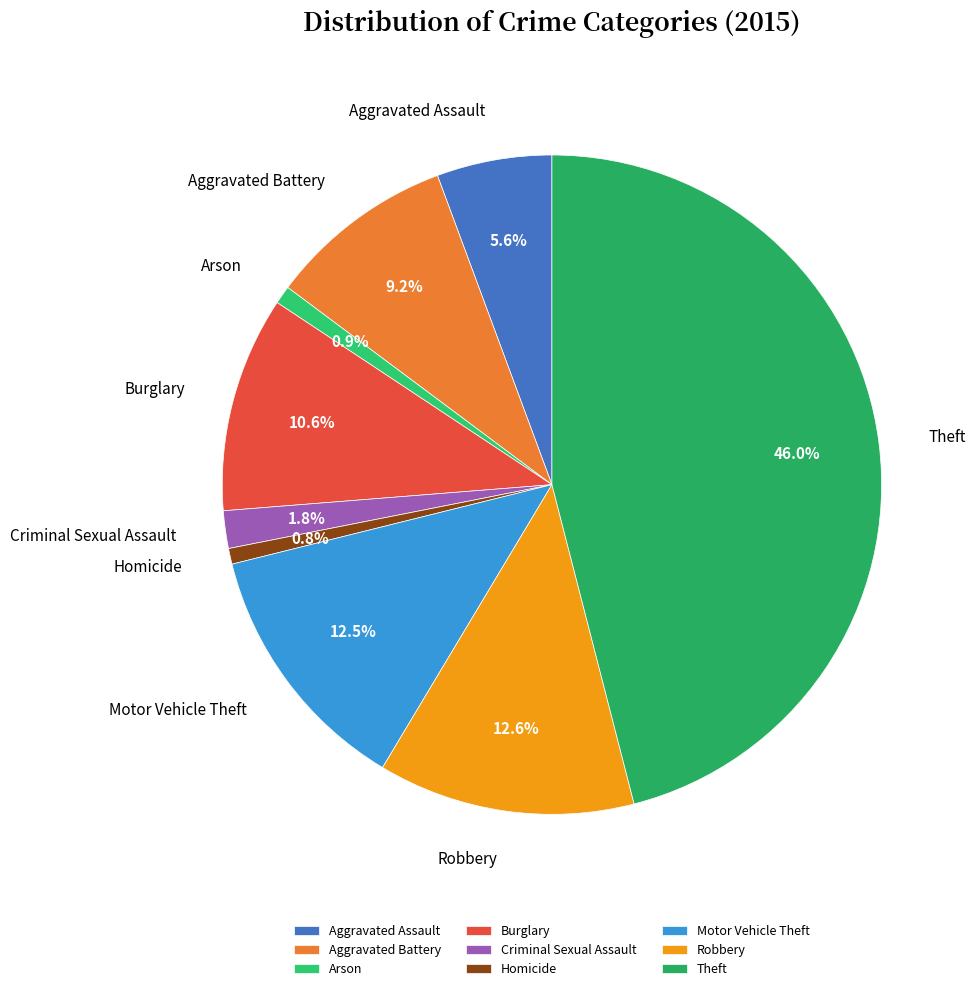

What is the largest slice in the pie chart?

Theft